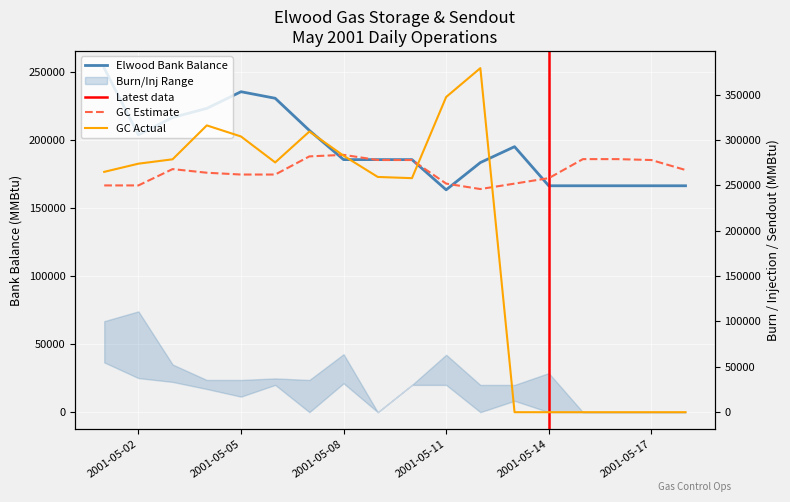

Between 2001-05-16 and 2001-05-17, which is larger?

2001-05-16